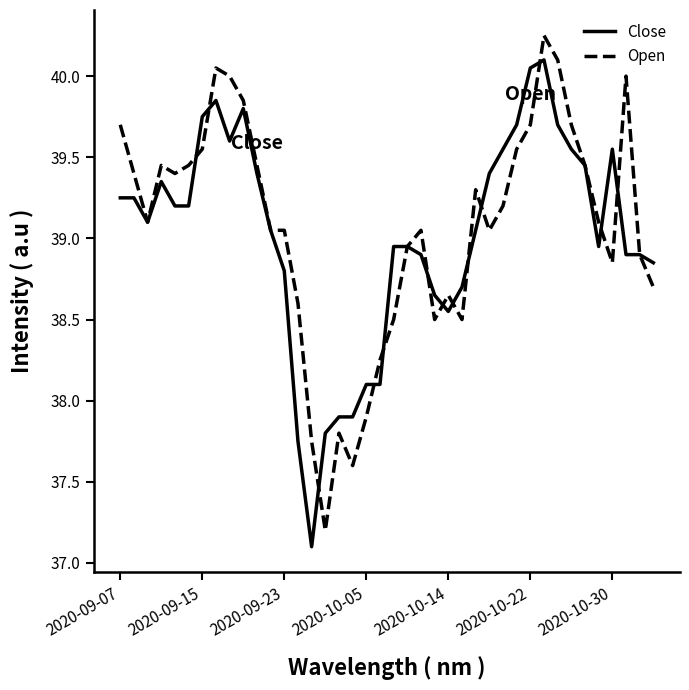

What is the maximum value for Close?

40.1